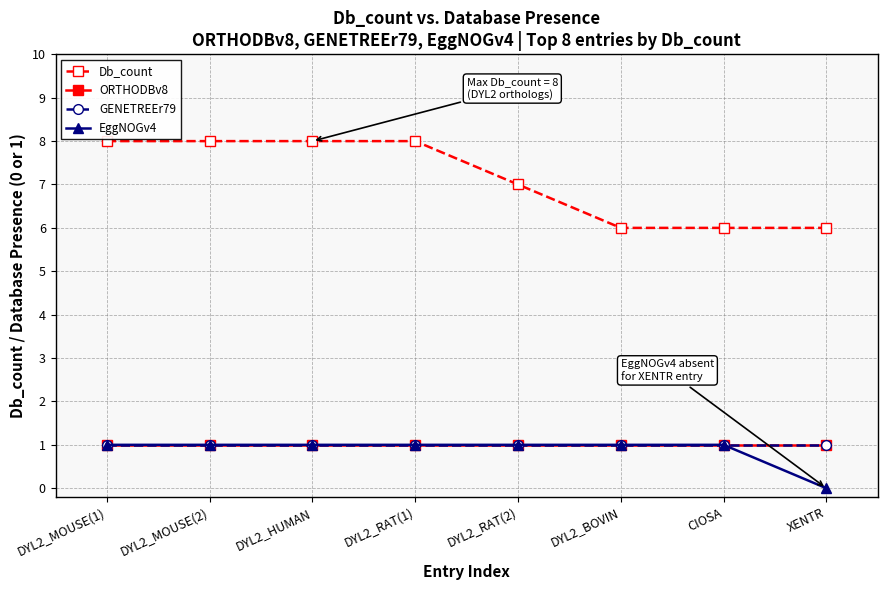

Does the chart have visible grid lines?

Yes